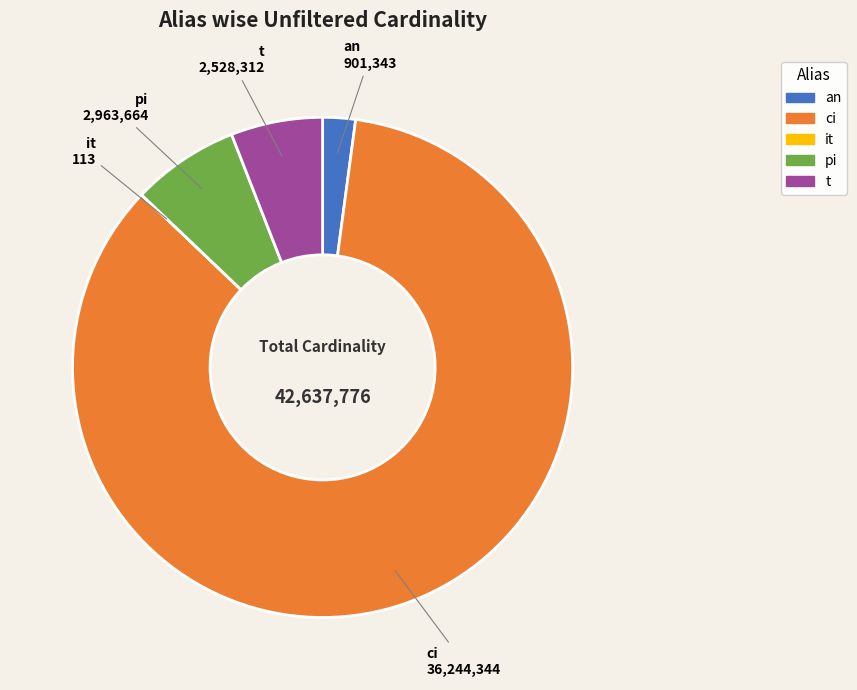

Which slice represents more than half of the pie?

ci